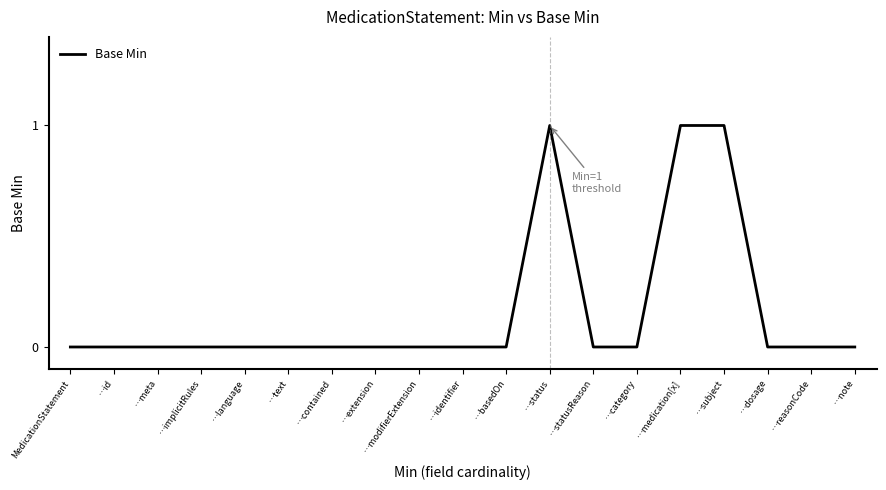

The chart shows a value of 0 at …status. True or false?

False